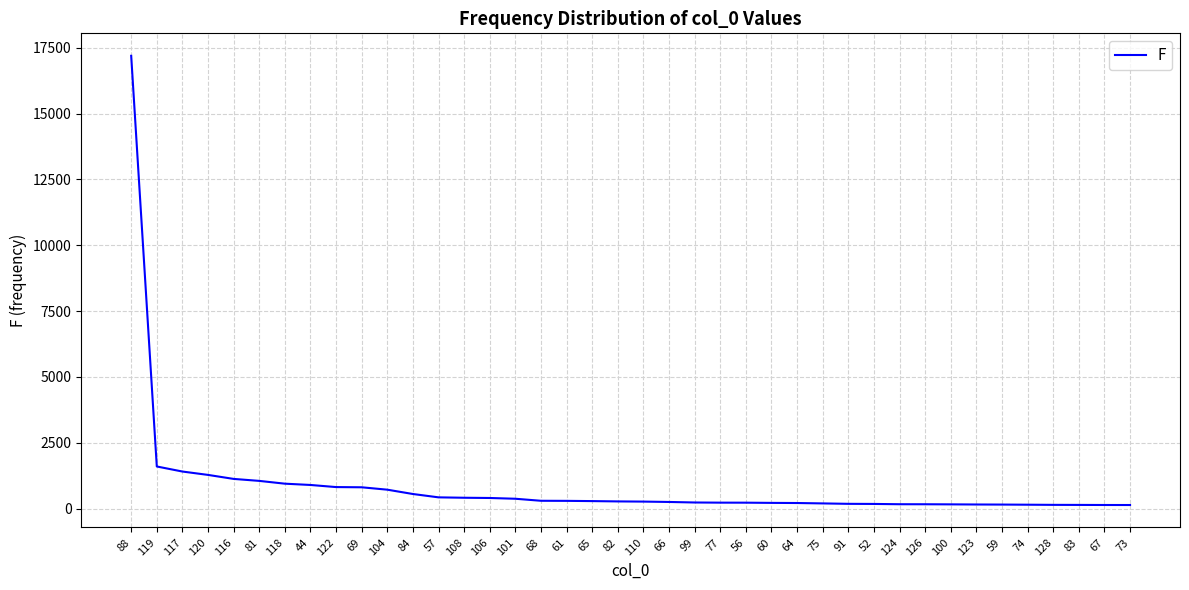

Does the chart display data point markers on the line(s)?

No